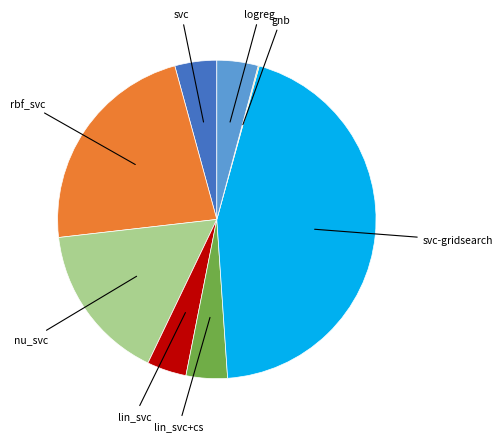

Does any single category account for the majority?

No